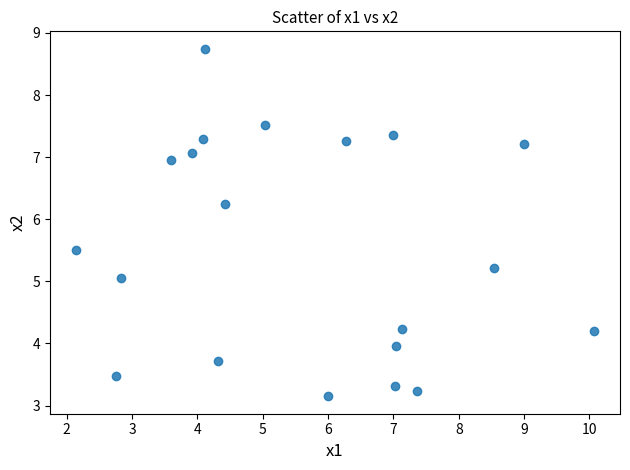

What is the range of X values (max minus min)?

7.9